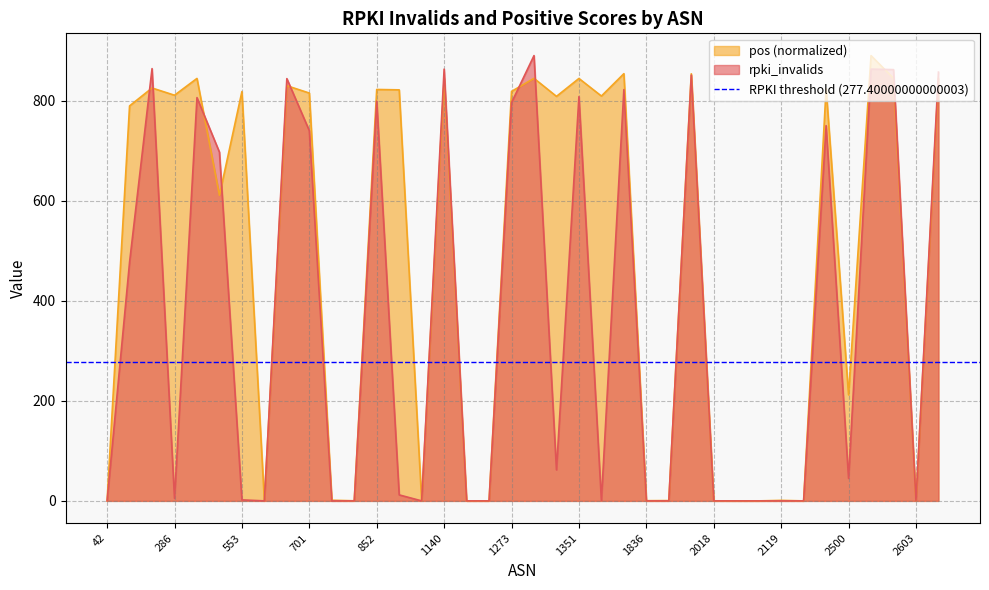

The rpki_invalids series shows 0.0 at 2119. True or false?

True